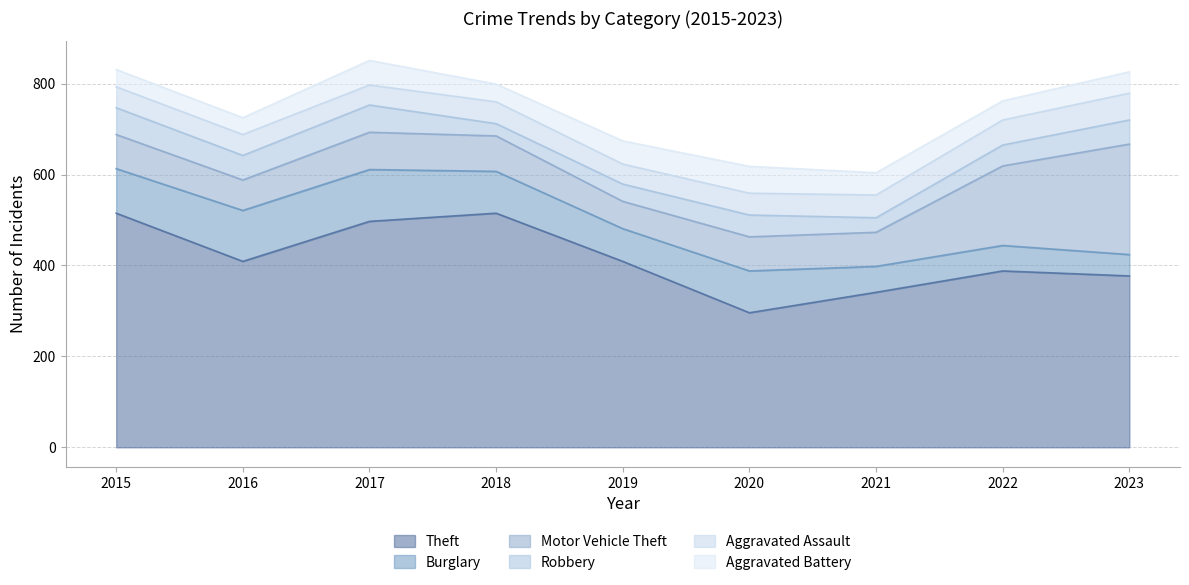

What is the difference between the maximum and minimum values in the Theft series?

219